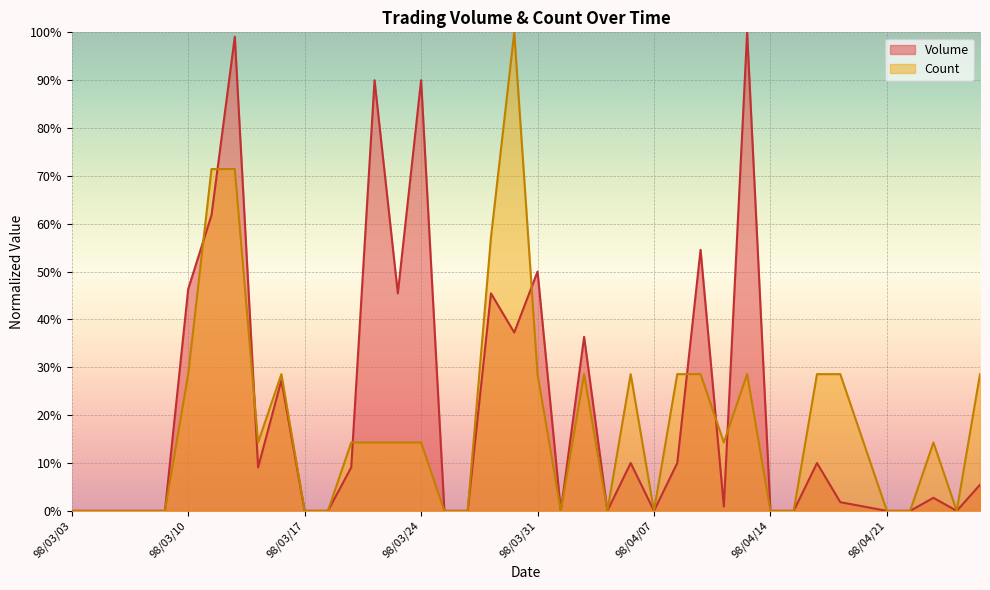

At which label does Count reach its minimum?

98/03/03